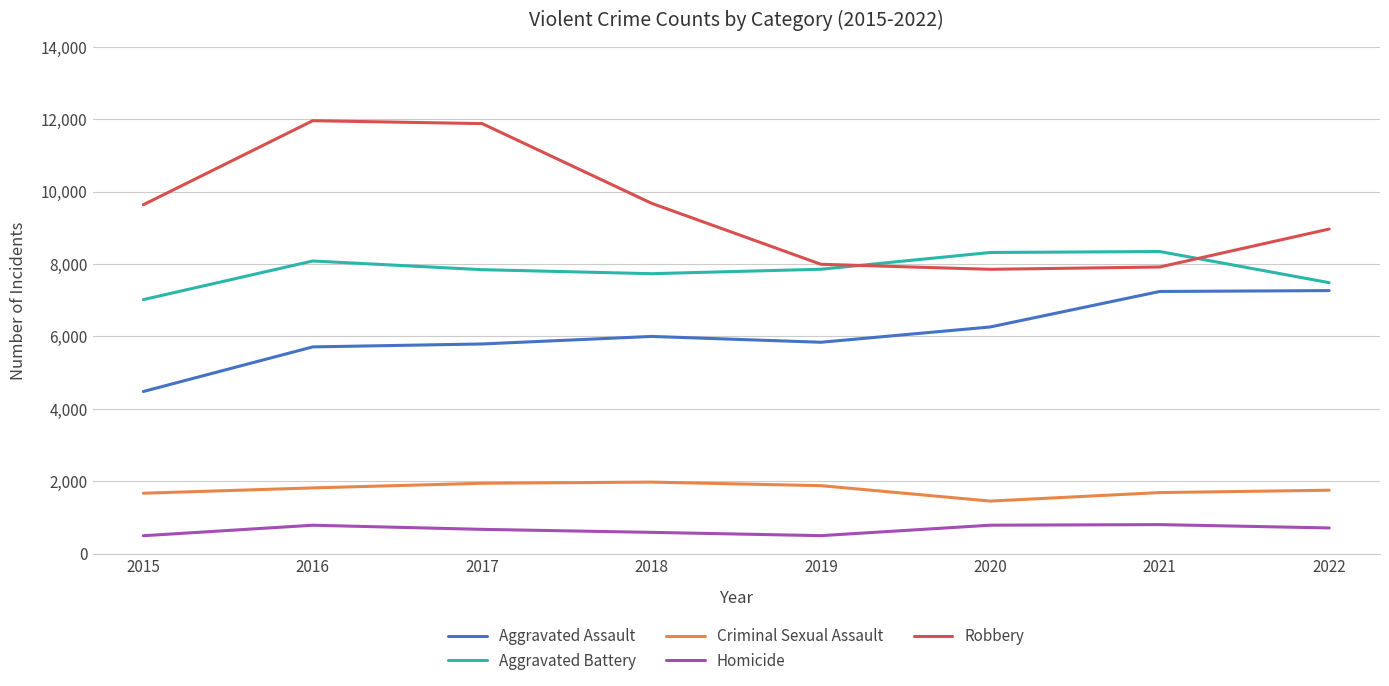

What is the greatest value displayed?

11960